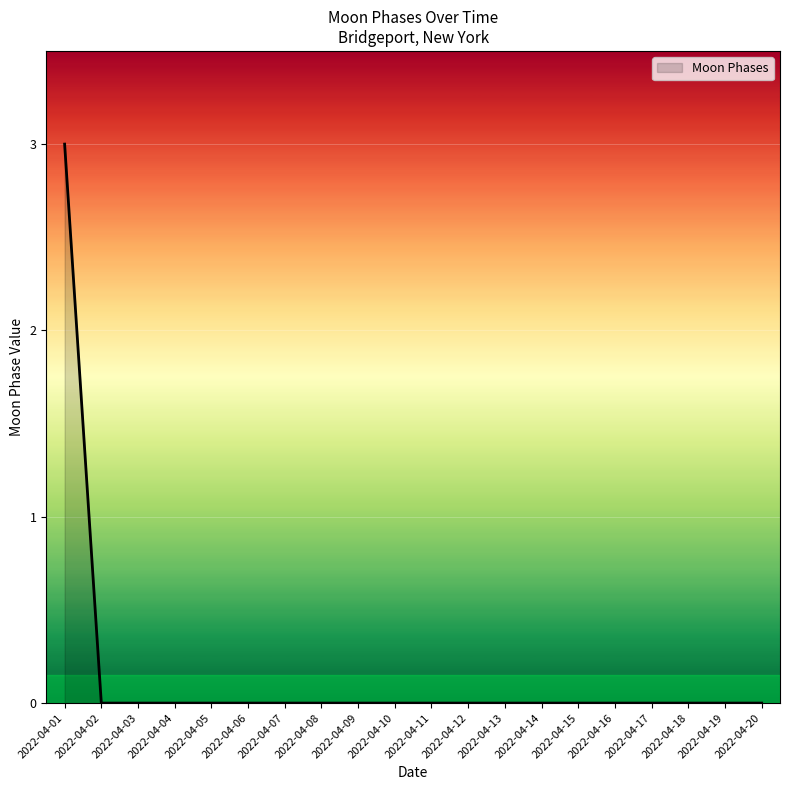

Reading left to right, list all the values displayed in this chart.

3	0	0	0	0	0	0	0	0	0	0	0	0	0	0	0	0	0	0	0